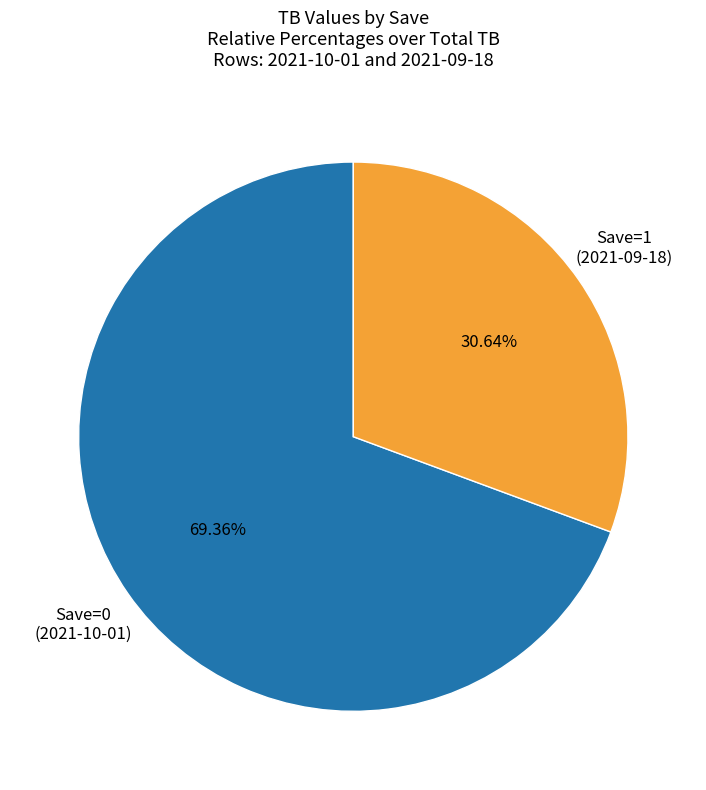

Is there a majority slice in this chart?

Yes